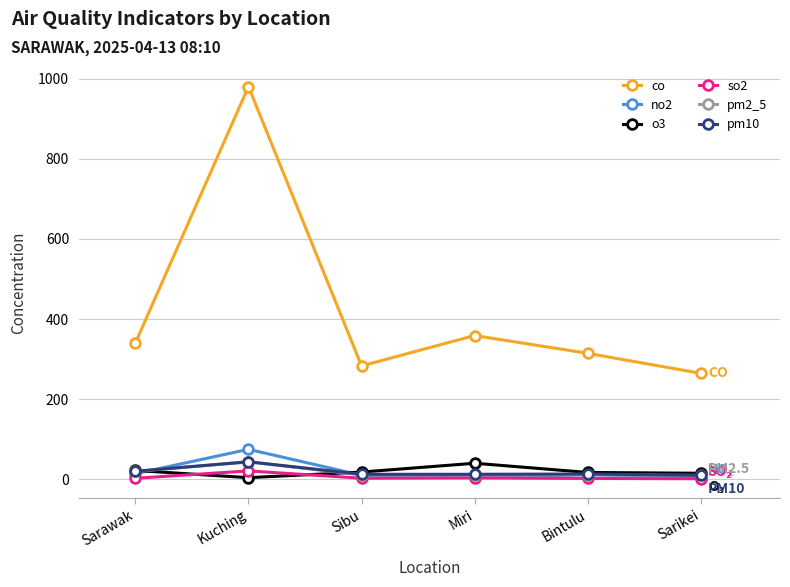

At how many categories does at least one series exceed 956?

1